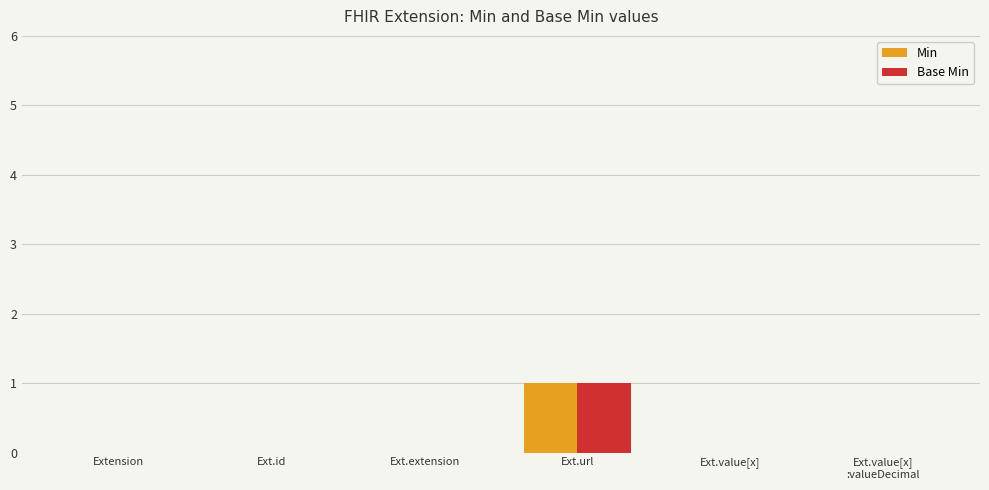

The Min series shows 0 at Ext.id. True or false?

True